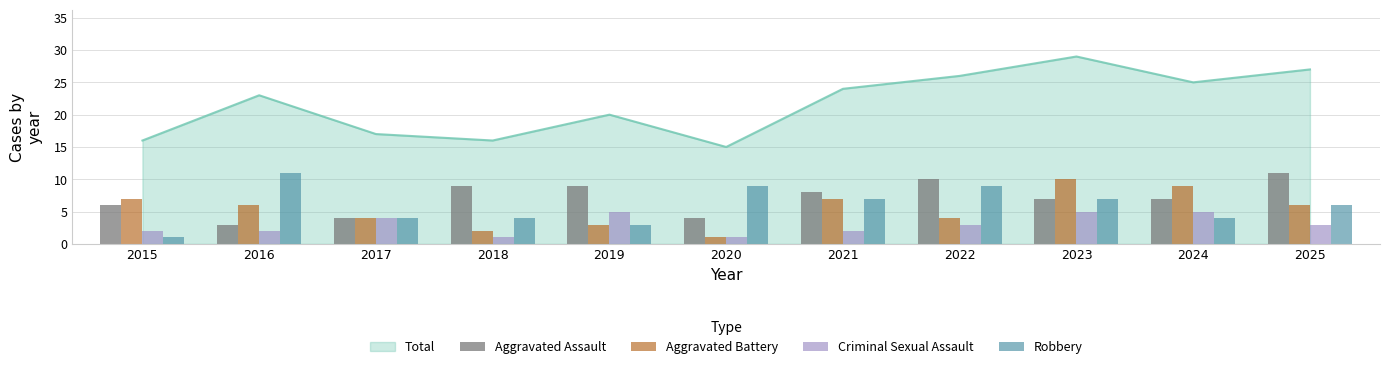

How many data points in Aggravated Battery are above 6?

4